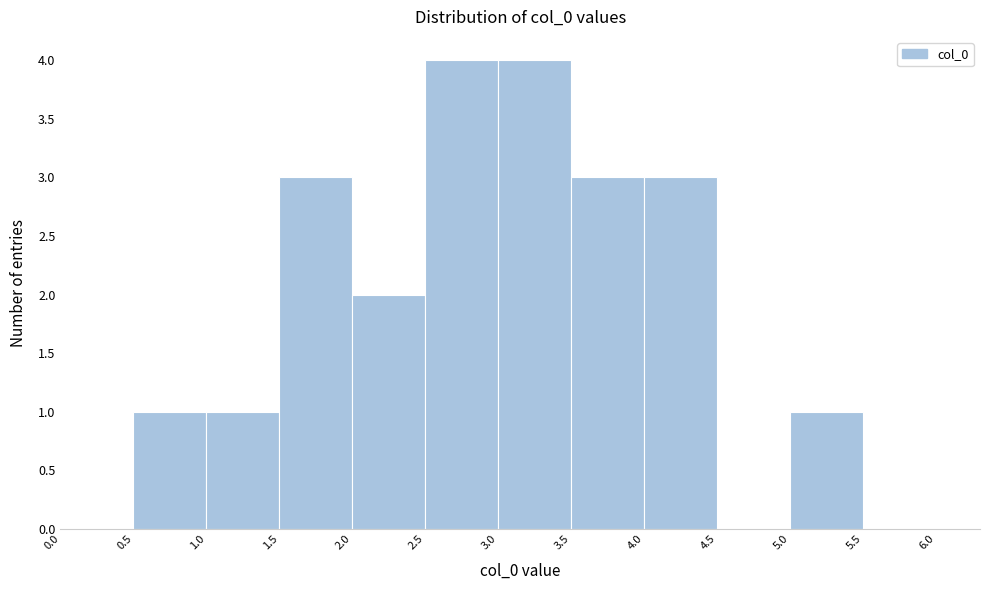

What is the height of the bar covering 1.0 to 1.5 on the x-axis? The values are not printed on the chart, so give them approximately, as read against the axis.

1